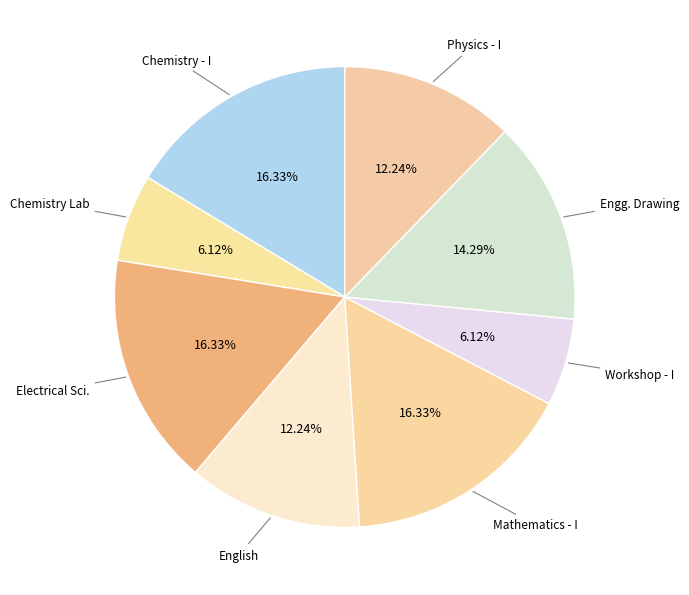

Is it true that Physics - I is 12% of the pie?

True